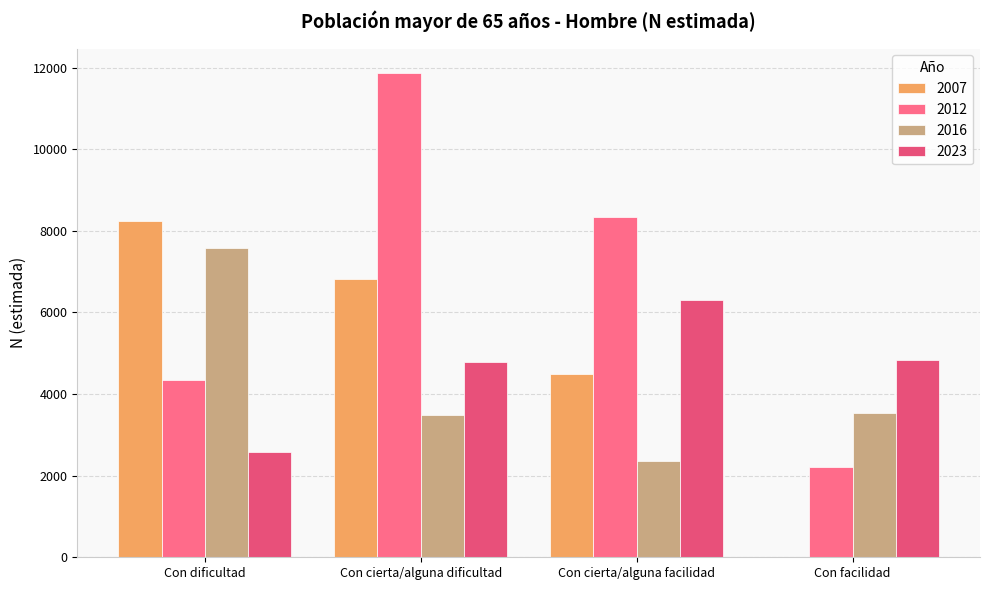

How many positive values does the 2007 series have?

3